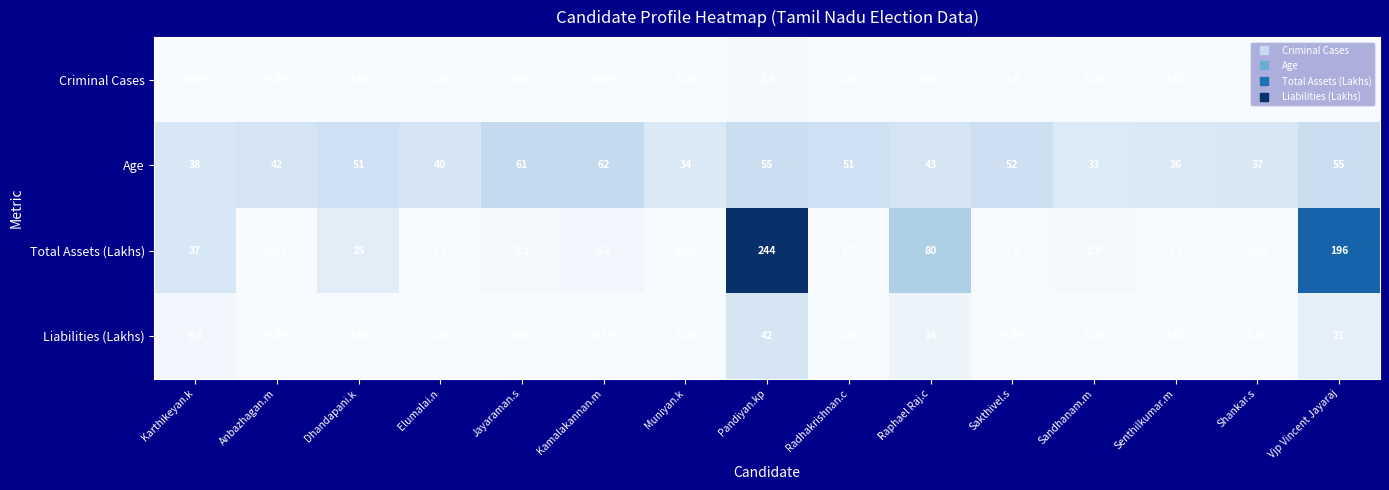

At which label does Age first exceed 43?

Dhandapani.k